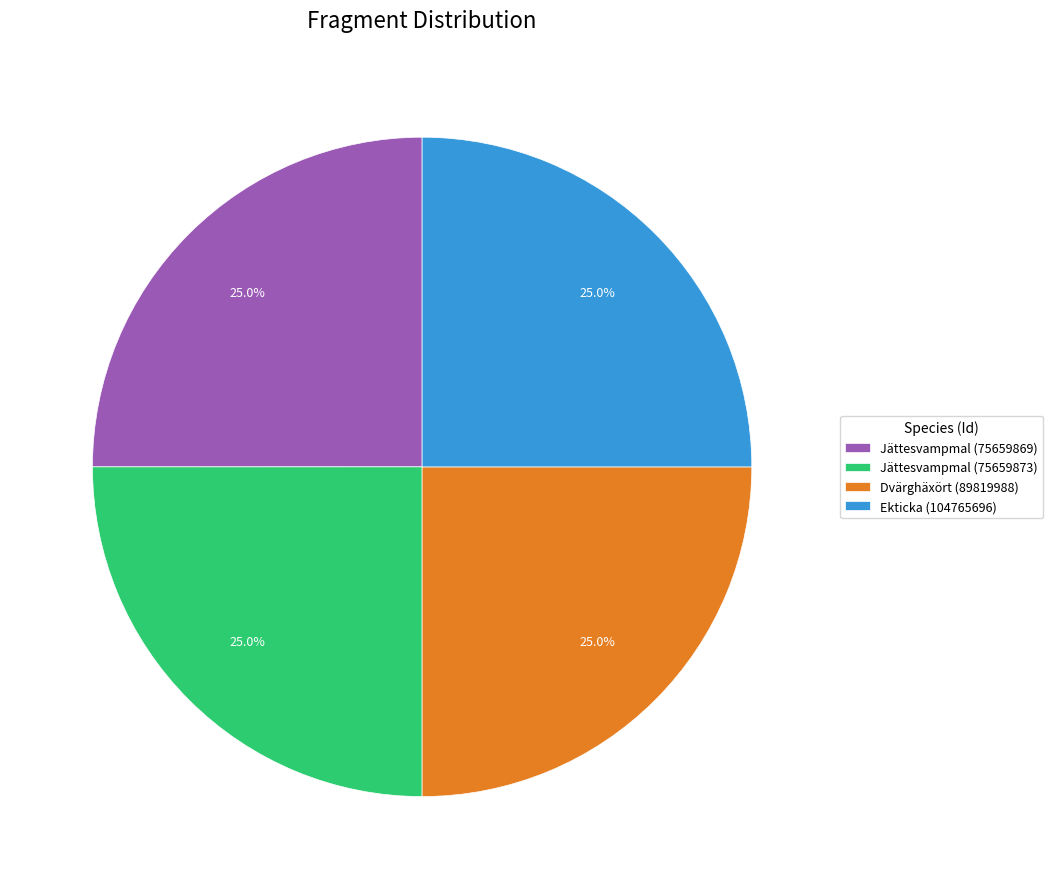

True or false: Jättesvampmal (75659869) accounts for 25% of the total.

True